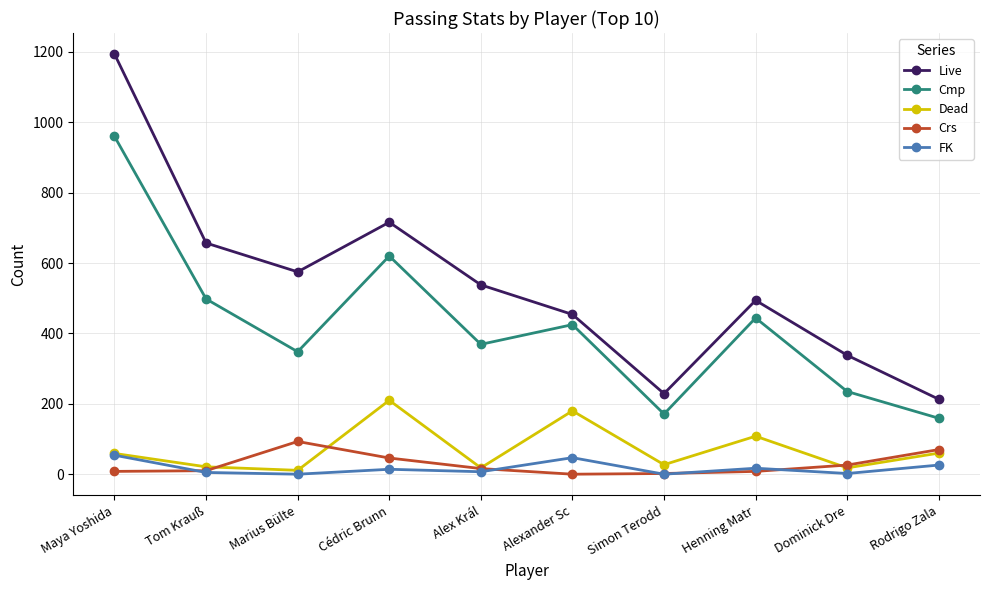

Is it true that Cmp equals 857 at Tom Krauß?

False